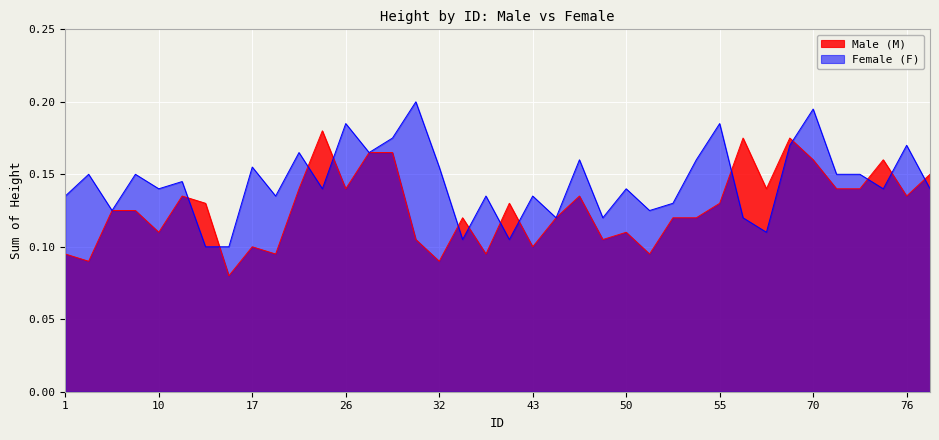

Reading left to right, transcribe all the data shown in this chart.

Male (M): 0.1	0.1	0.1	0.1	0.1	0.1	0.1	0.1	0.1	0.1	0.1	0.2	0.1	0.2	0.2	0.1	0.1	0.1	0.1	0.1	0.1	0.1	0.1	0.1	0.1	0.1	0.1	0.1	0.1	0.2	0.1	0.2	0.2	0.1	0.1	0.2	0.1	0.1
Female (F): 0.1	0.1	0.1	0.1	0.1	0.1	0.1	0.1	0.2	0.1	0.2	0.1	0.2	0.2	0.2	0.2	0.2	0.1	0.1	0.1	0.1	0.1	0.2	0.1	0.1	0.1	0.1	0.2	0.2	0.1	0.1	0.2	0.2	0.1	0.1	0.1	0.2	0.1